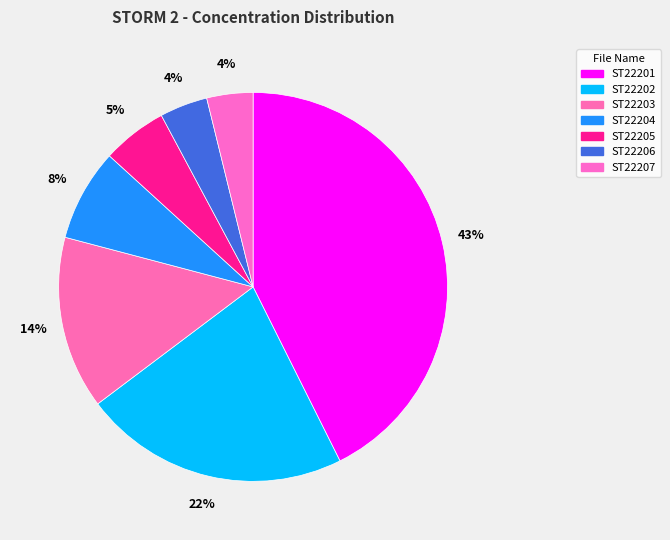

What is the ratio of the value at ST22207 to the value at ST22202?

0.2